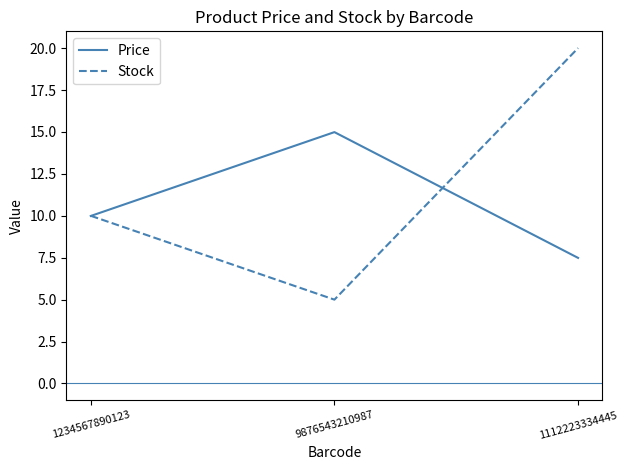

What is the lowest value of the Stock series?

5.0